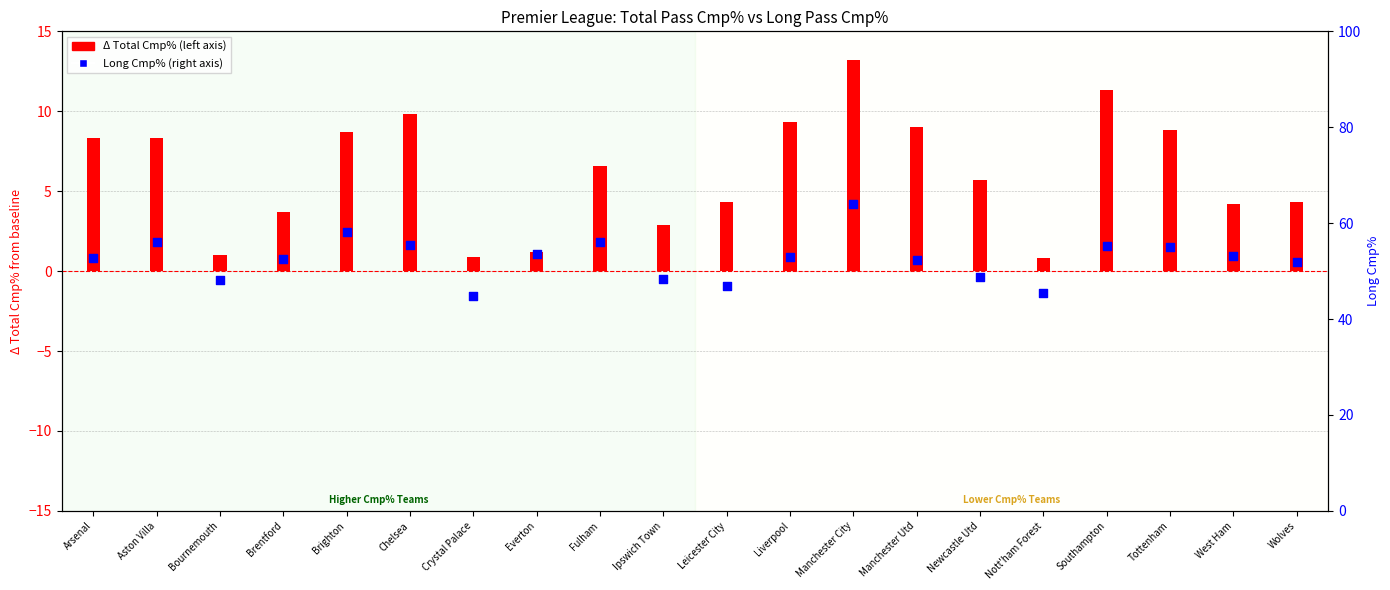

What is the total value across all series at Southampton?

66.5